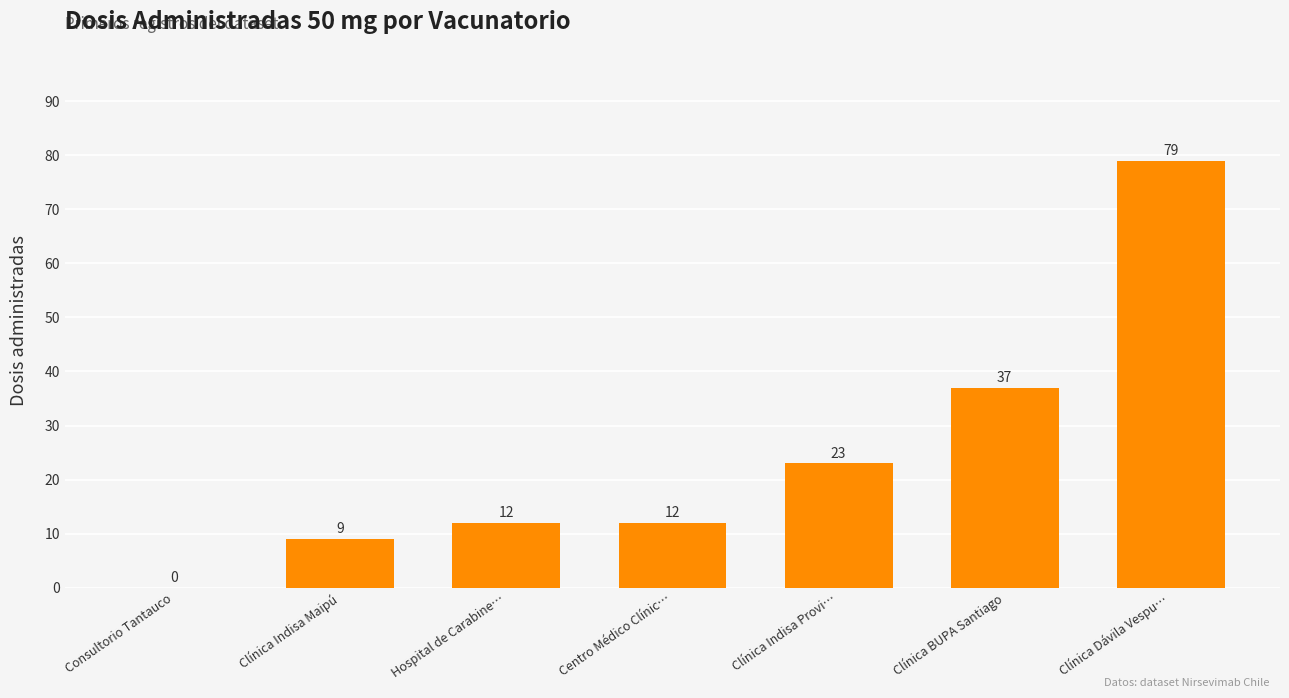

The value at Hospital de Carabine… is 12. True or false?

True